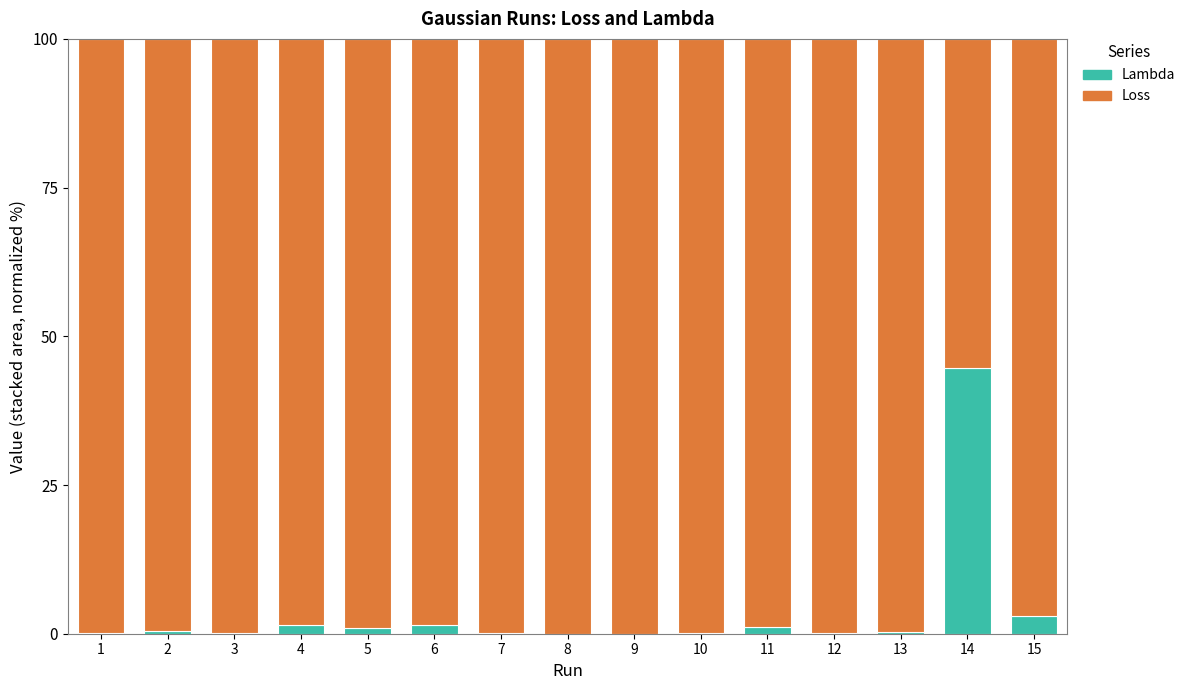

What value does the Lambda series have at 4?

1.5